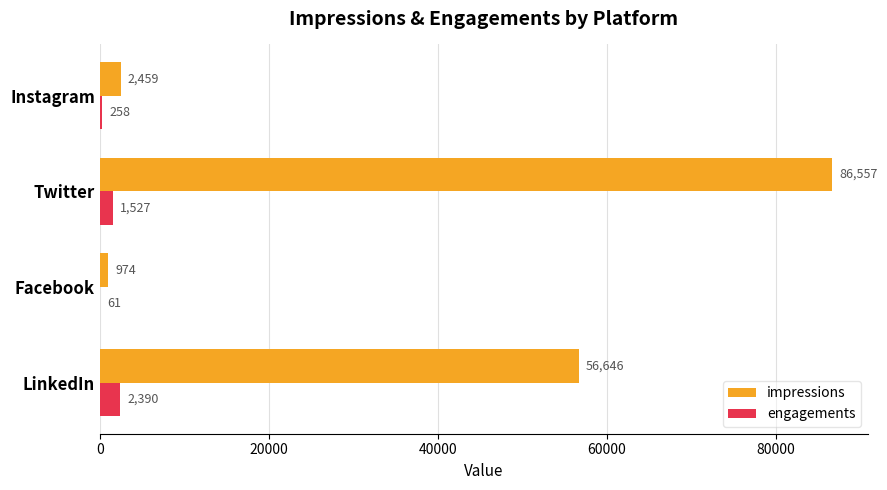

What is the greatest value displayed?

86557